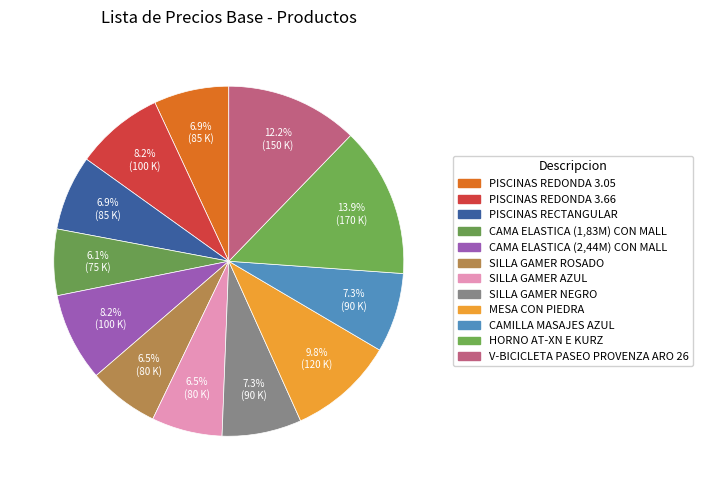

Is the sum of CAMA ELASTICA (2,44M) CON MALL and SILLA GAMER AZUL greater than half?

No